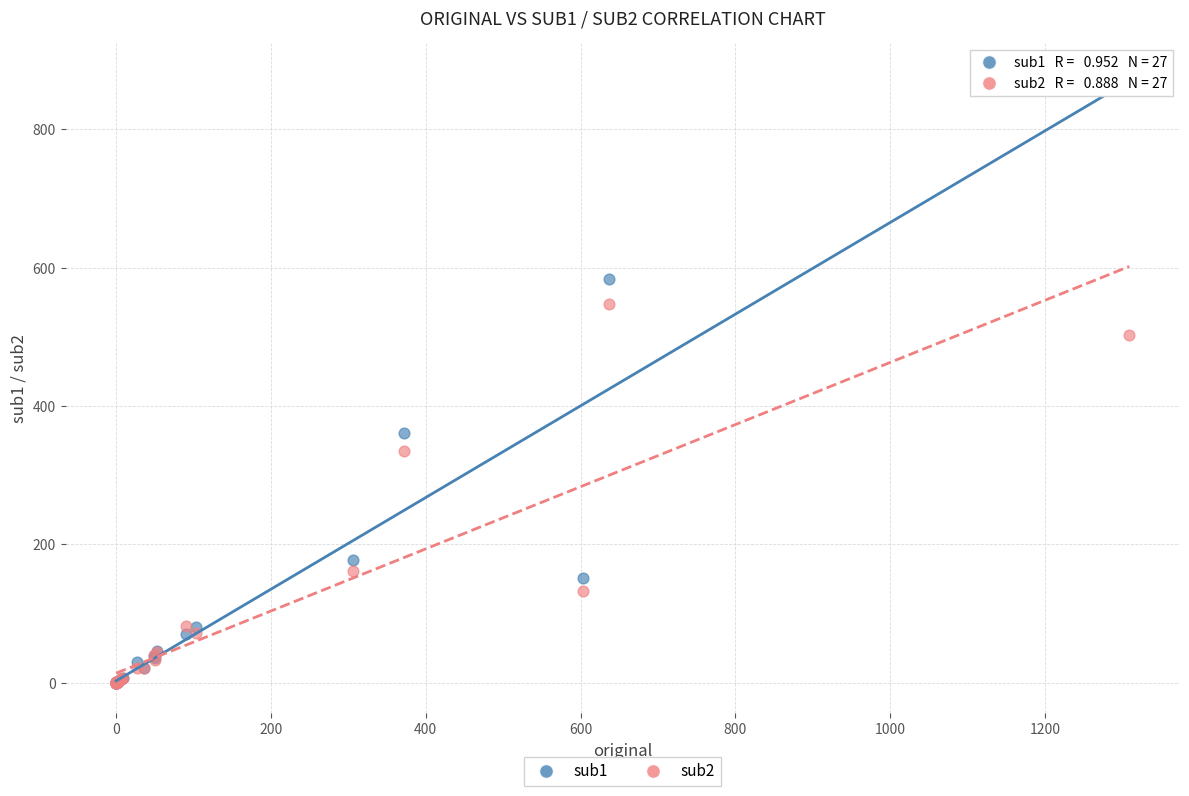

Which series has the widest spread of Y values?

sub1